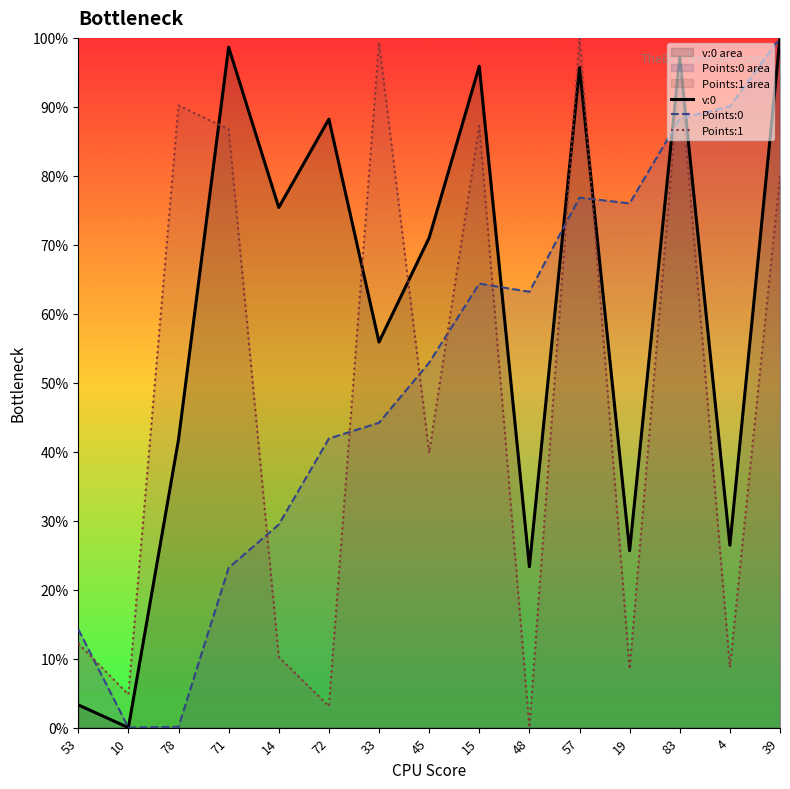

What position from the left is 4?

14